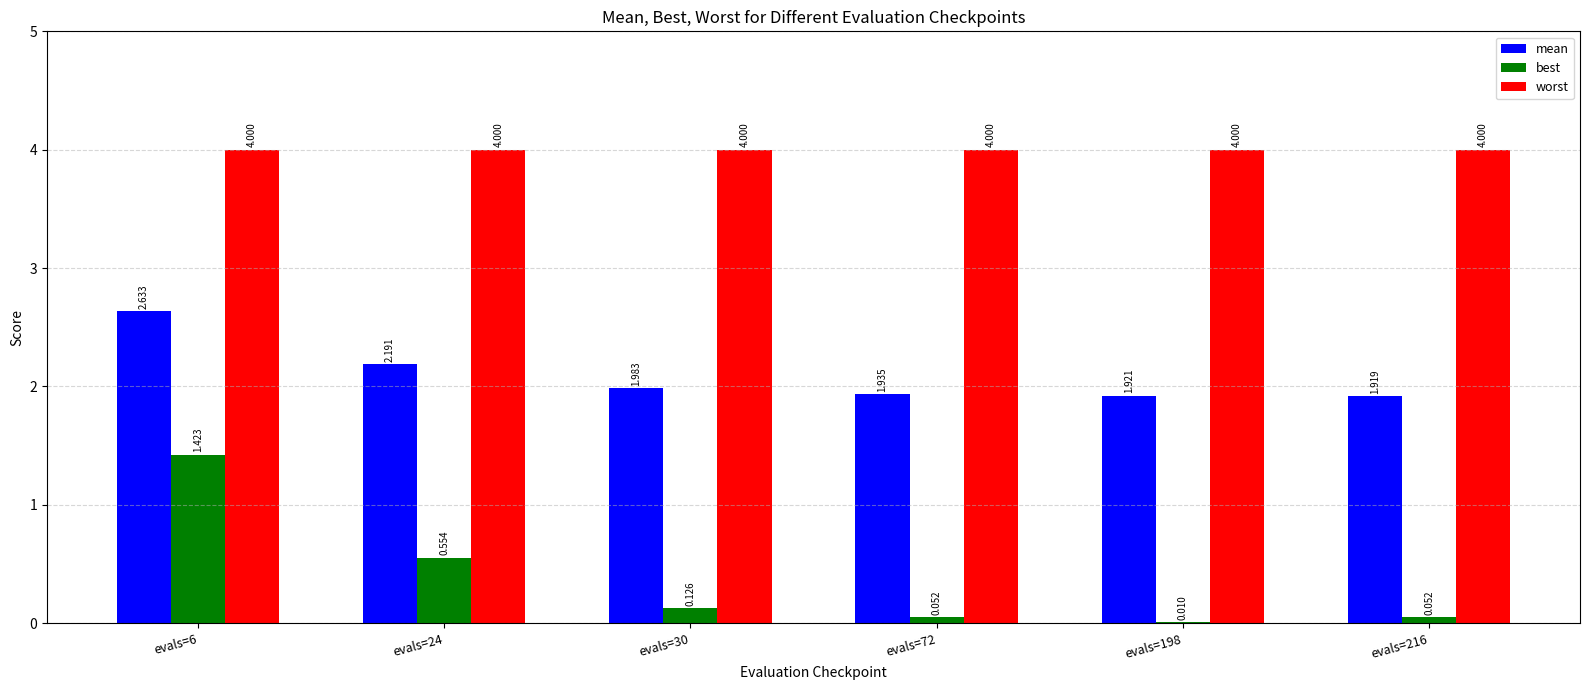

Which series has the largest total across all categories?

worst